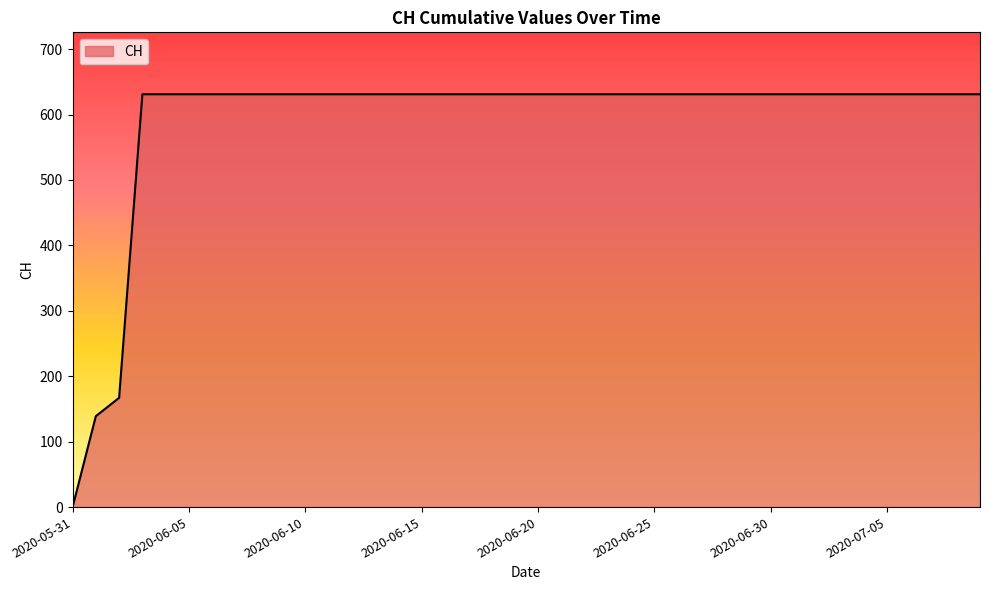

Reading left to right, what are all the values shown in this chart?

0	139	167	631	631	631	631	631	631	631	631	631	631	631	631	631	631	631	631	631	631	631	631	631	631	631	631	631	631	631	631	631	631	631	631	631	631	631	631	631